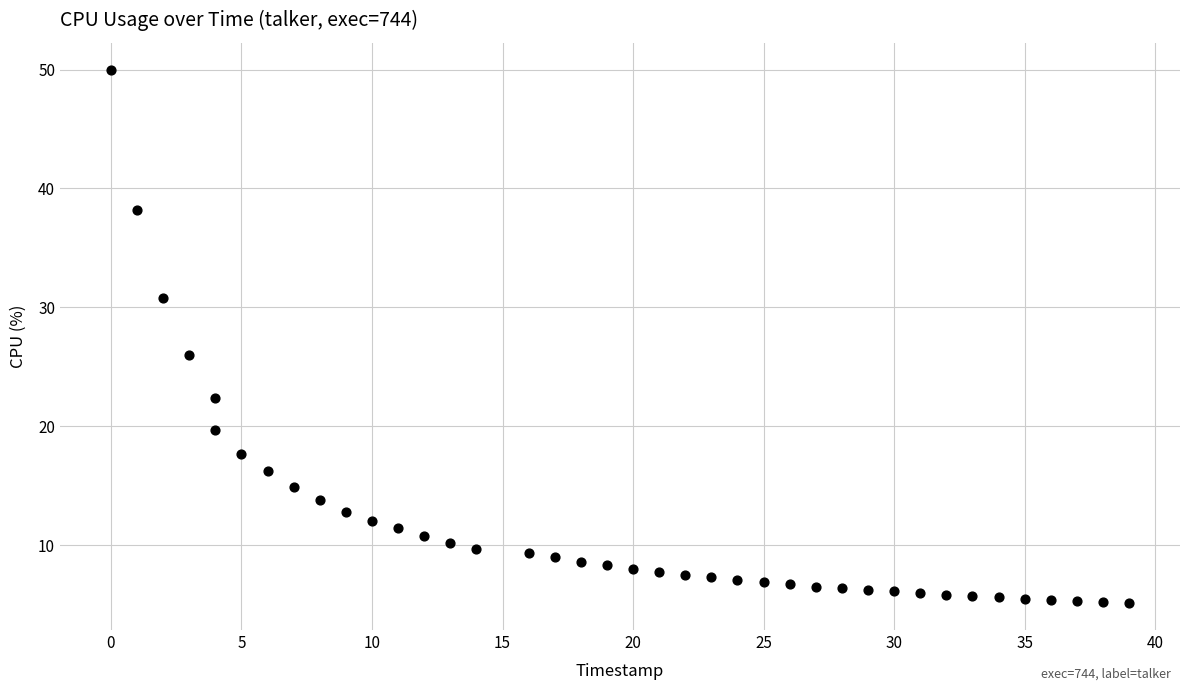

What is the range of Y values (max minus min)?

44.9